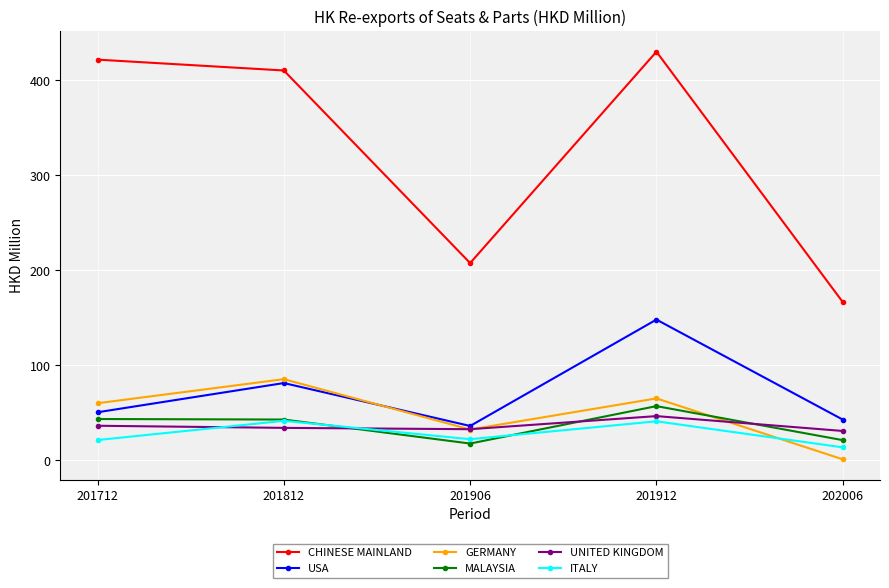

What is the maximum value shown in the chart?

430.1